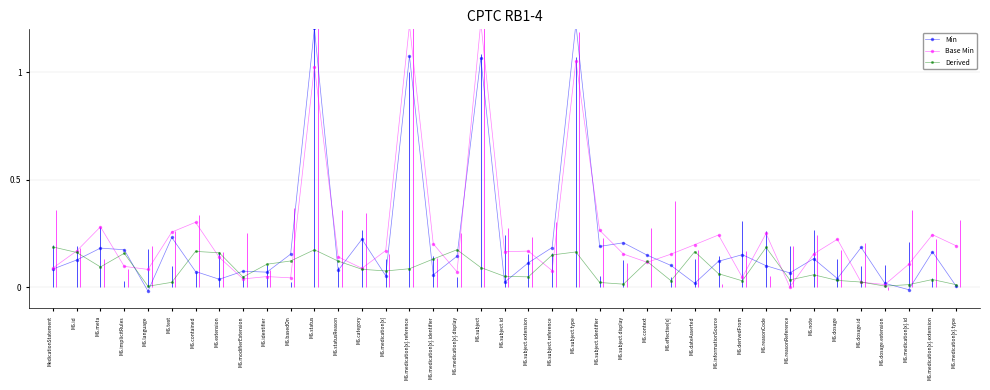

Does the chart have visible grid lines?

Yes